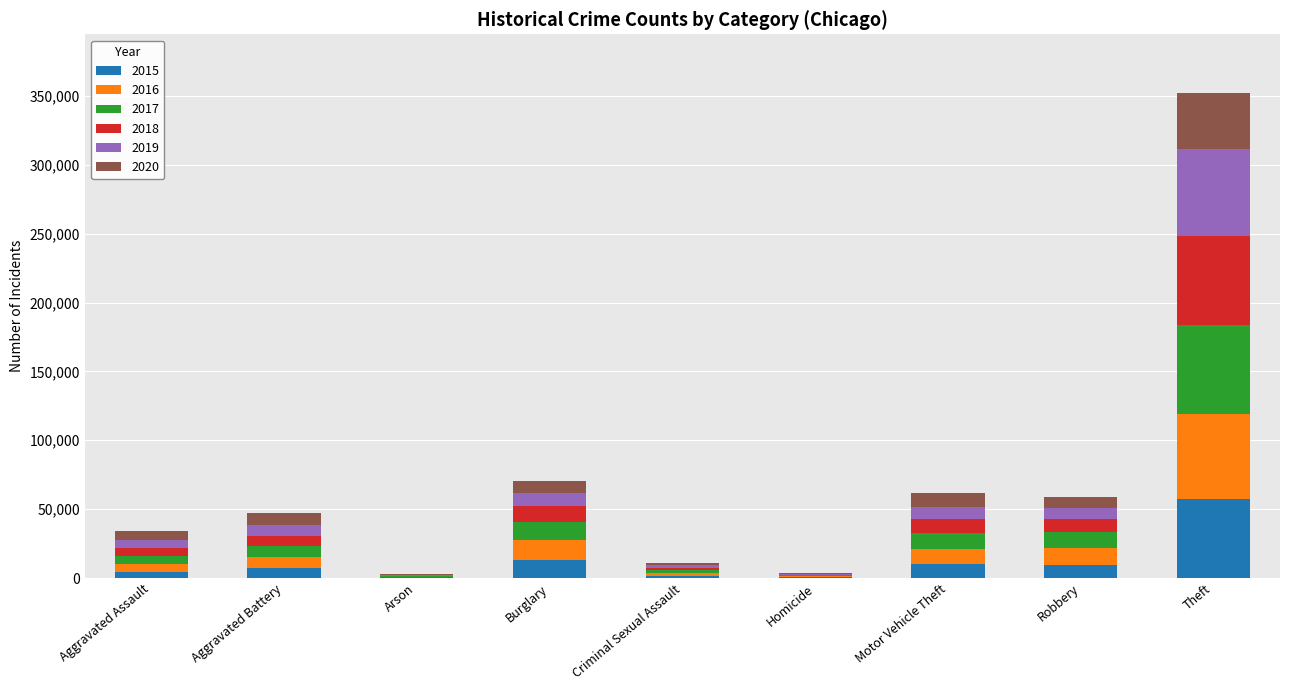

At which label does 2015 reach its peak?

Theft